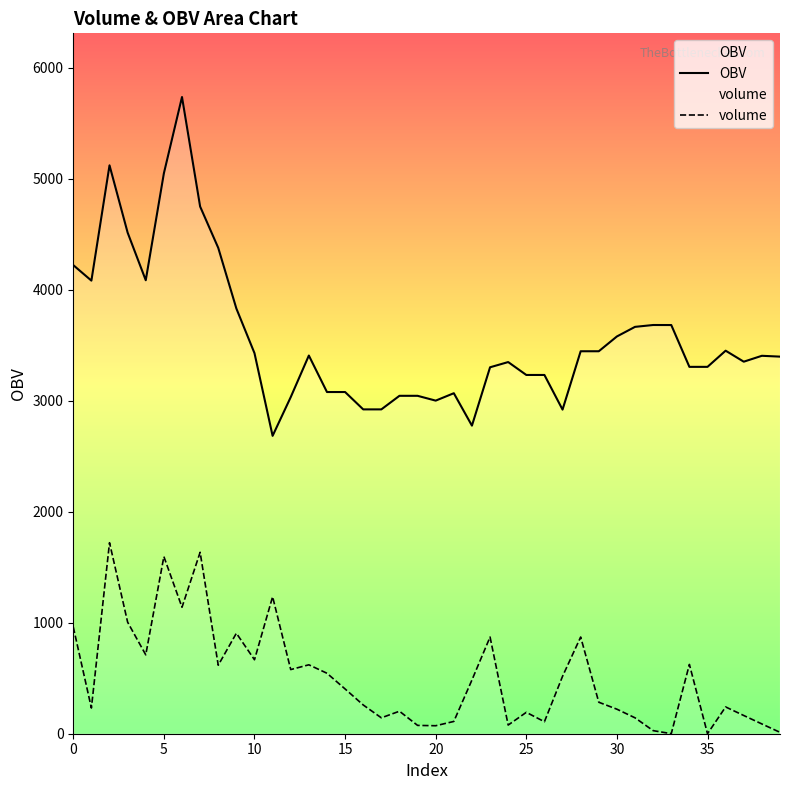

What is the lowest value of the volume series?

0.1